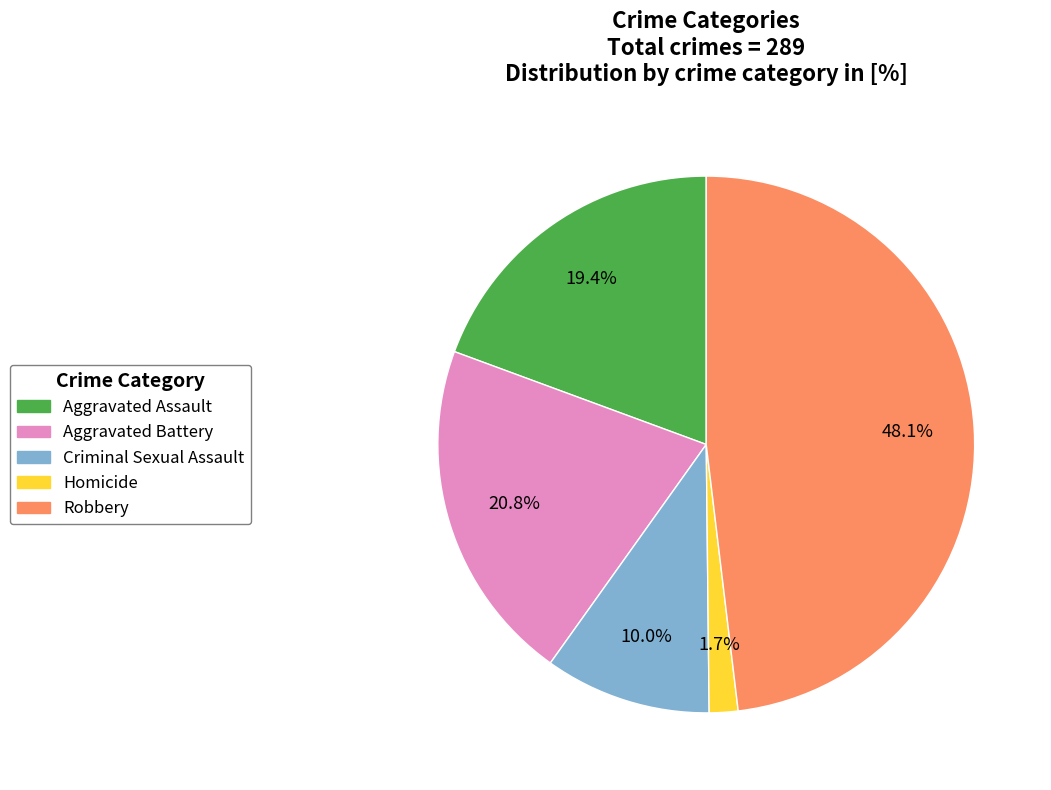

How many slices are in this pie chart?

5